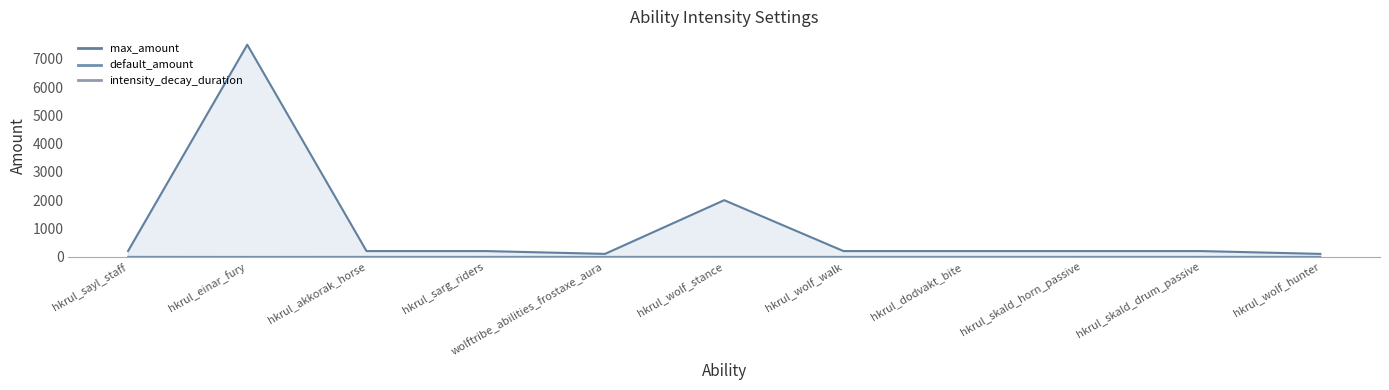

Read the default_amount value at hkrul_sayl_staff.

1